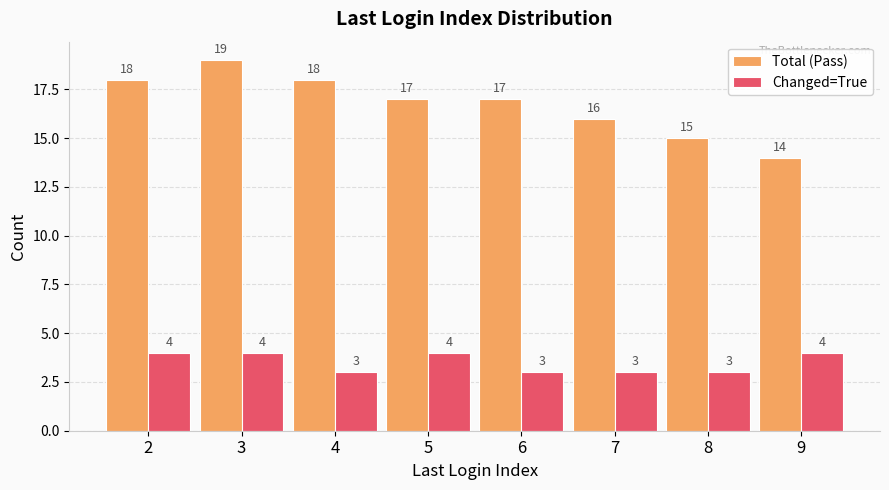

Reading left to right, transcribe all the data shown in this chart.

Total (Pass): 18	19	18	17	17	16	15	14
Changed=True: 4	4	3	4	3	3	3	4